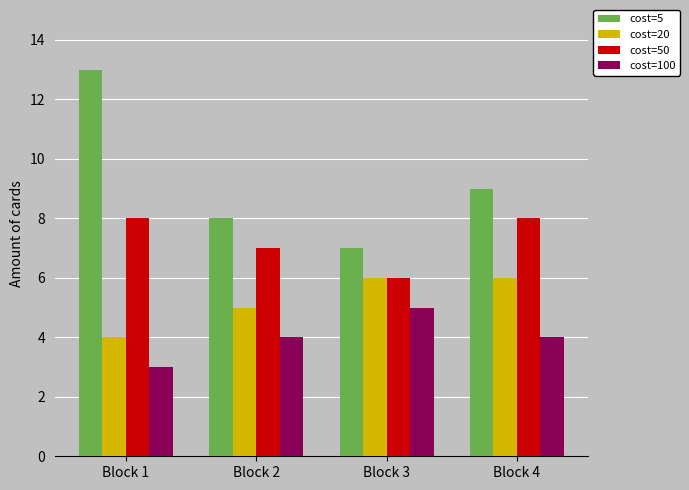

Which series has the largest range (max minus min)?

cost=5